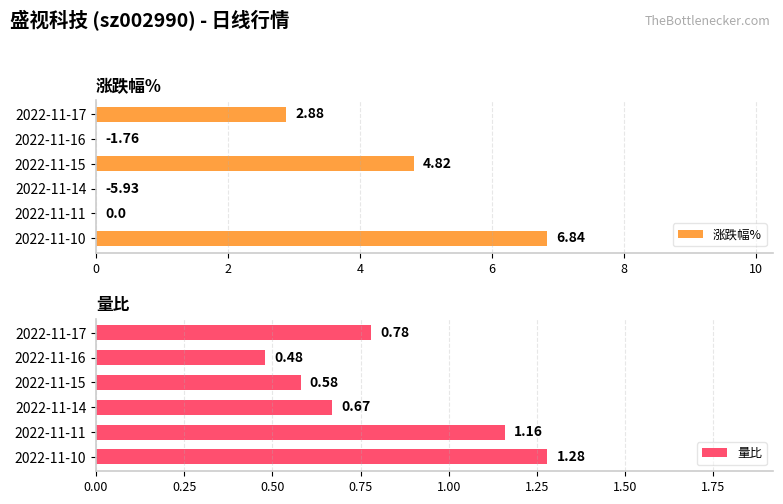

Which series has the largest total across all categories?

涨跌幅%